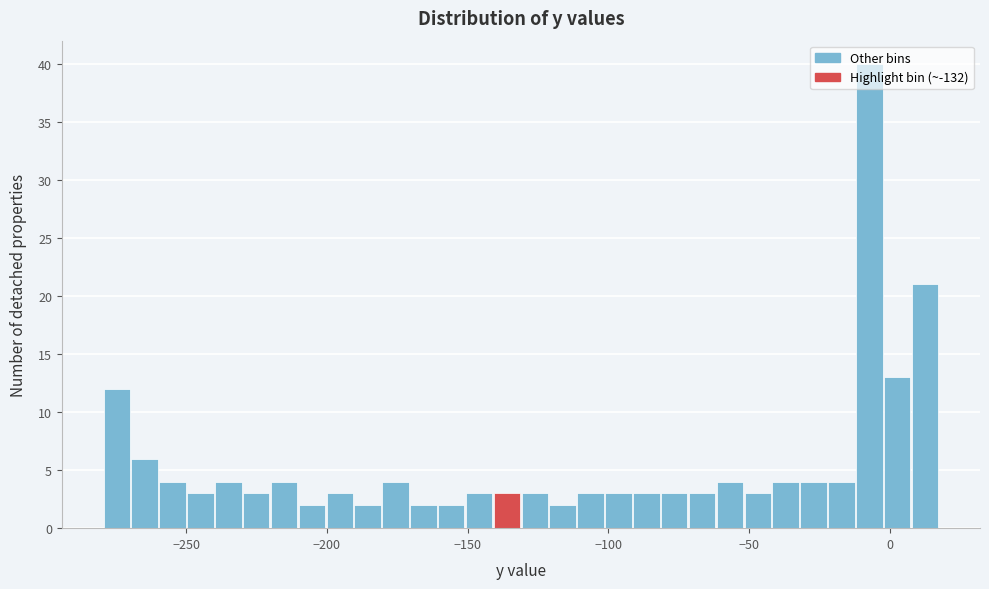

Read against the x-axis, roughly where is the centre of the tallest bar?

-5